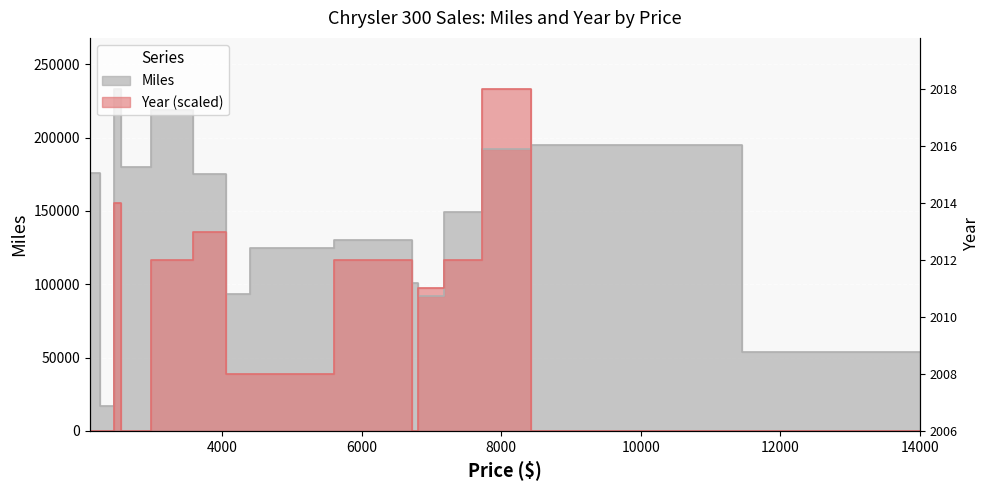

Read the Miles value at 2100.

176000.0